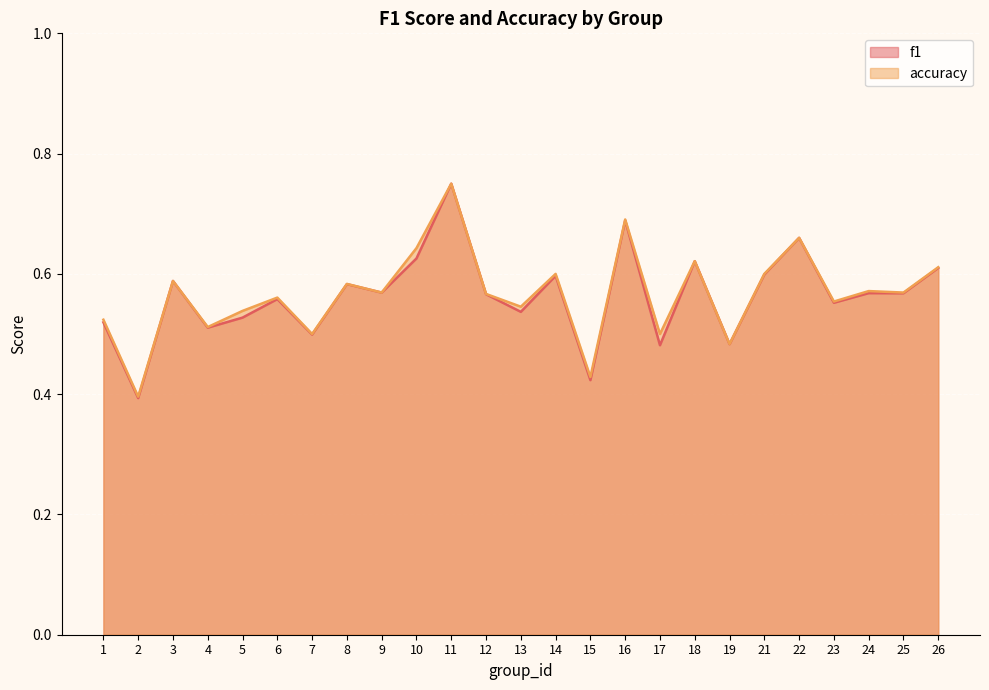

How many lines are shown in the chart?

2